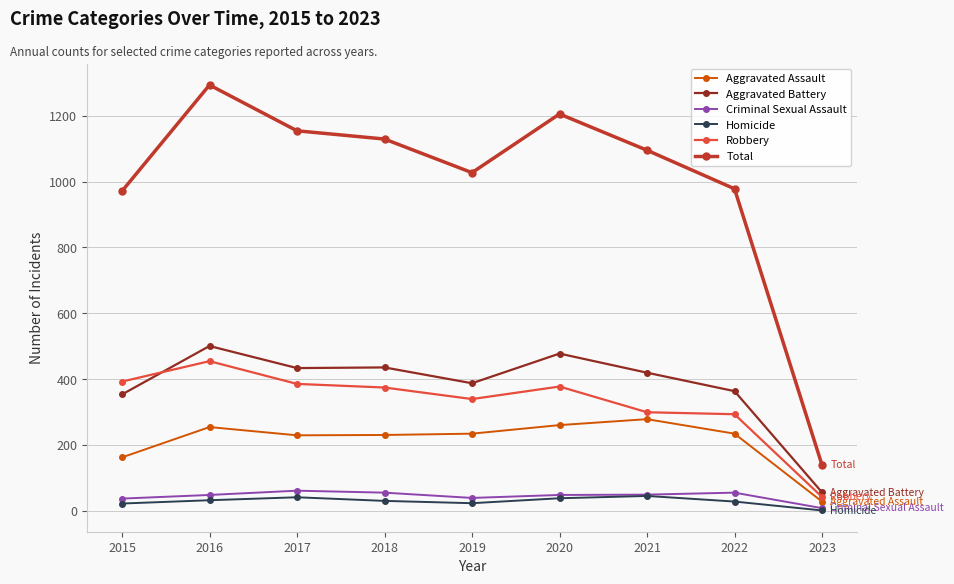

How many categories are shown in the chart?

9